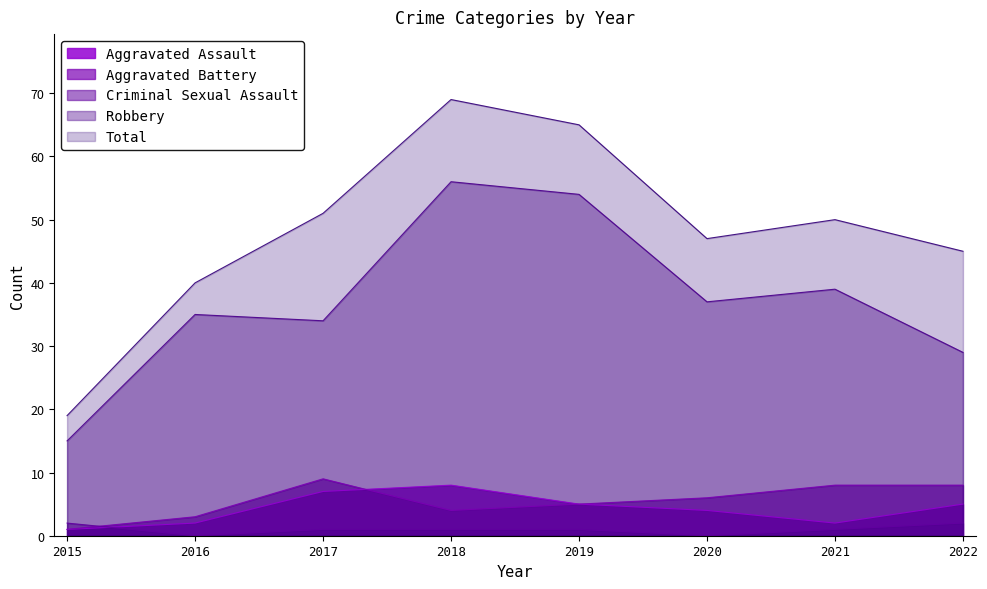

What is the maximum value shown in the chart?

69